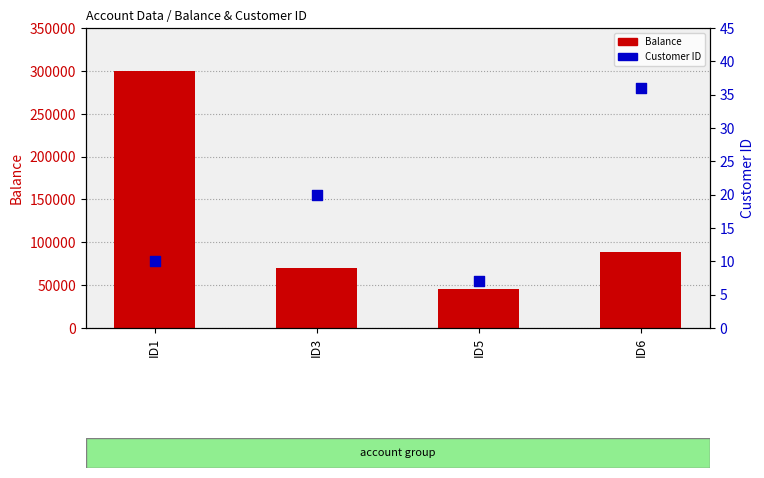

Which series has the widest spread of Y values?

Balance